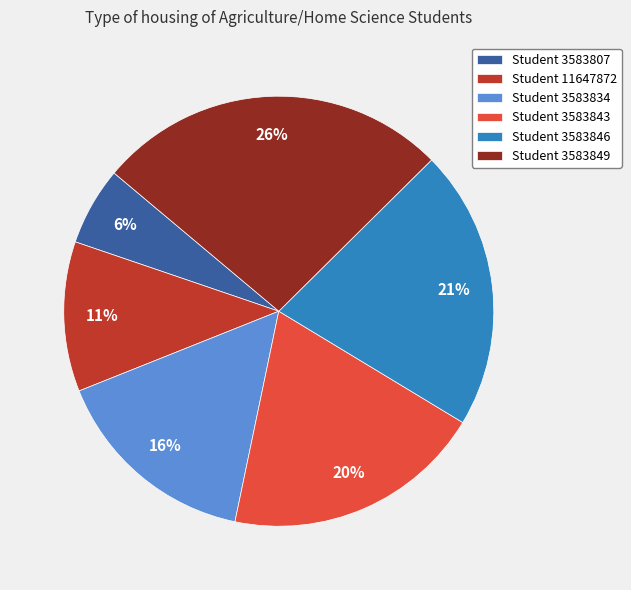

The Student 3583807 slice represents 18% of the pie. True or false?

False